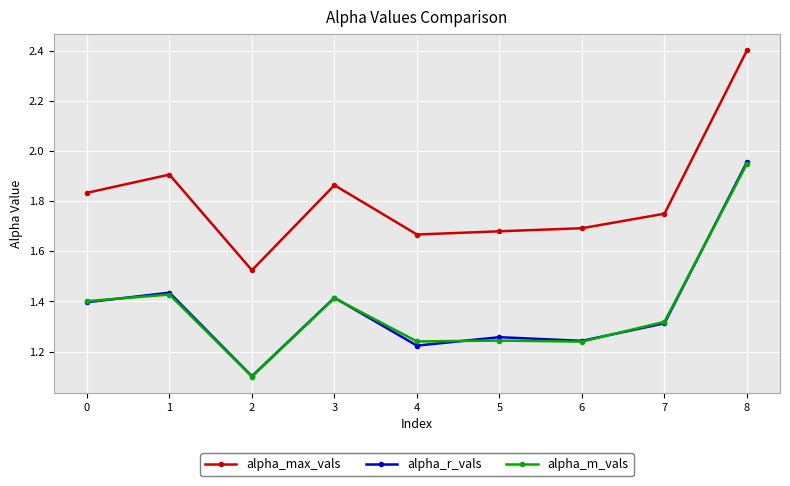

Which category has the lowest value in the alpha_r_vals series?

2